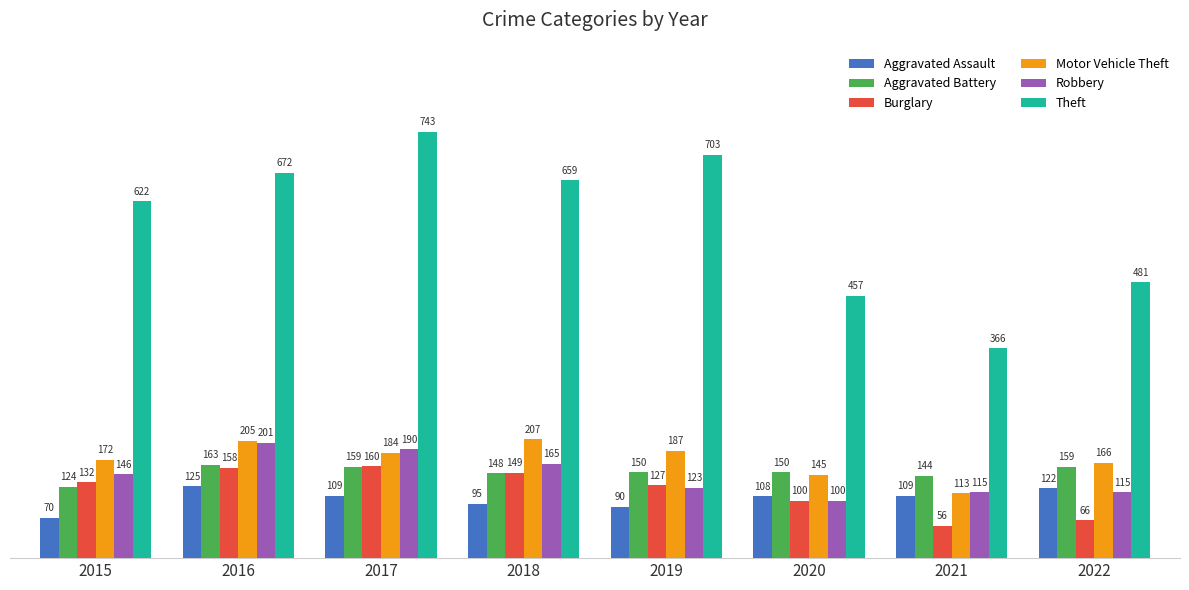

The value of Burglary at 2016 is 249. True or false?

False